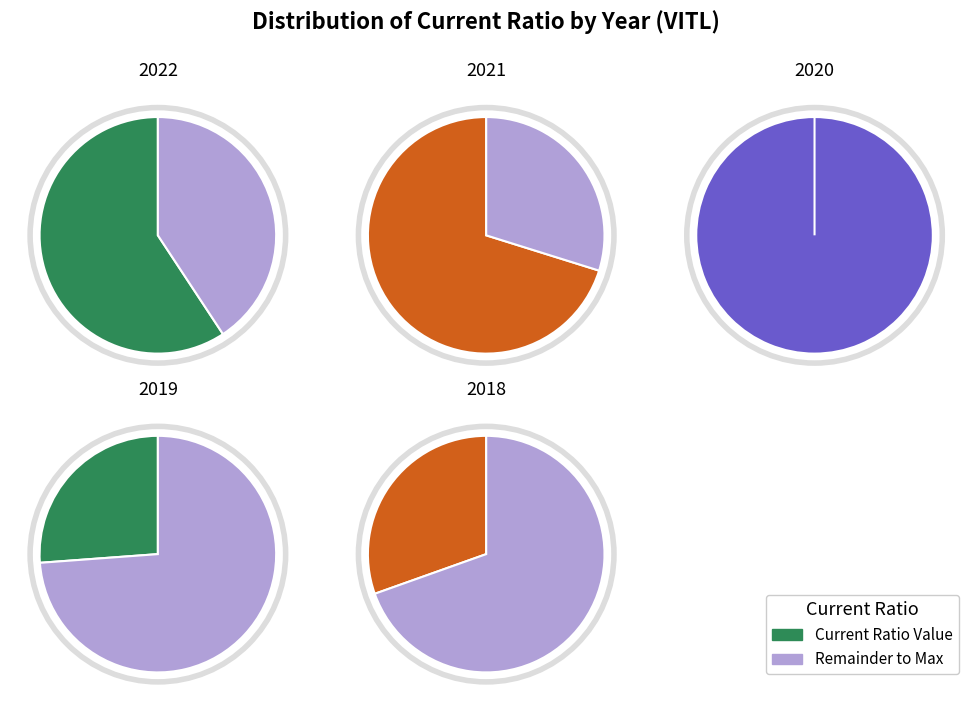

How many slices are in this pie chart?

5